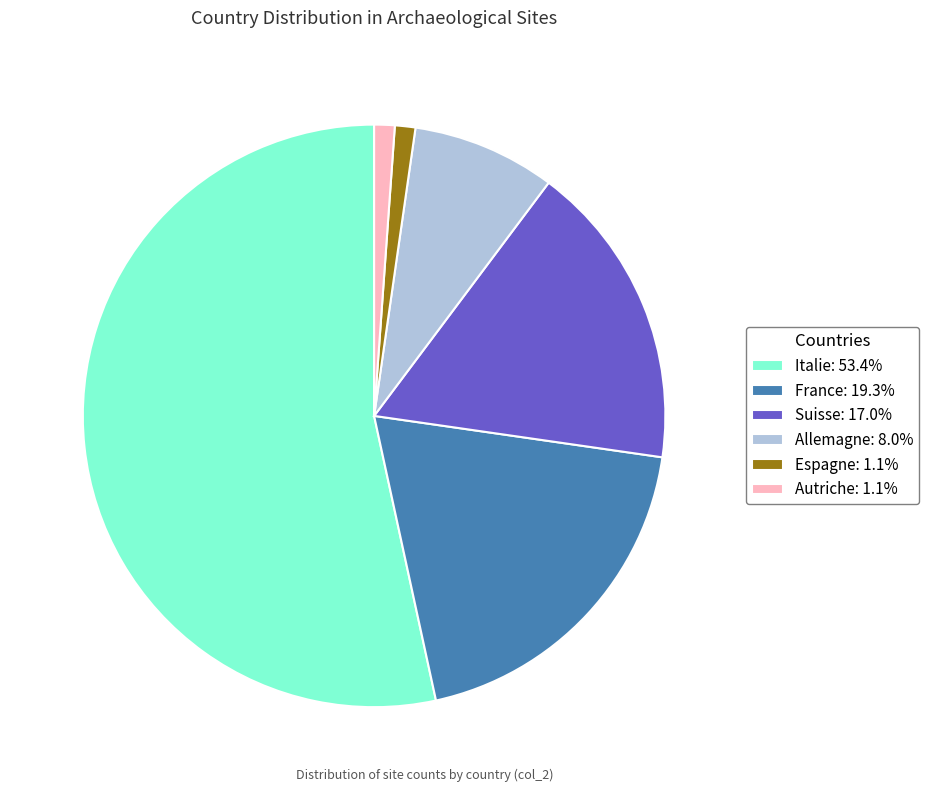

Is the sum of Autriche: 1.1% and France: 19.3% greater than half?

No